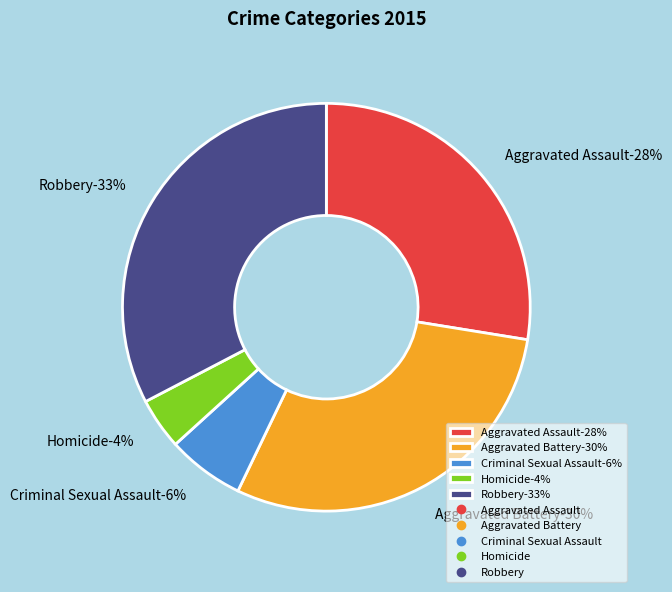

Which category has the smallest portion of the pie?

Homicide